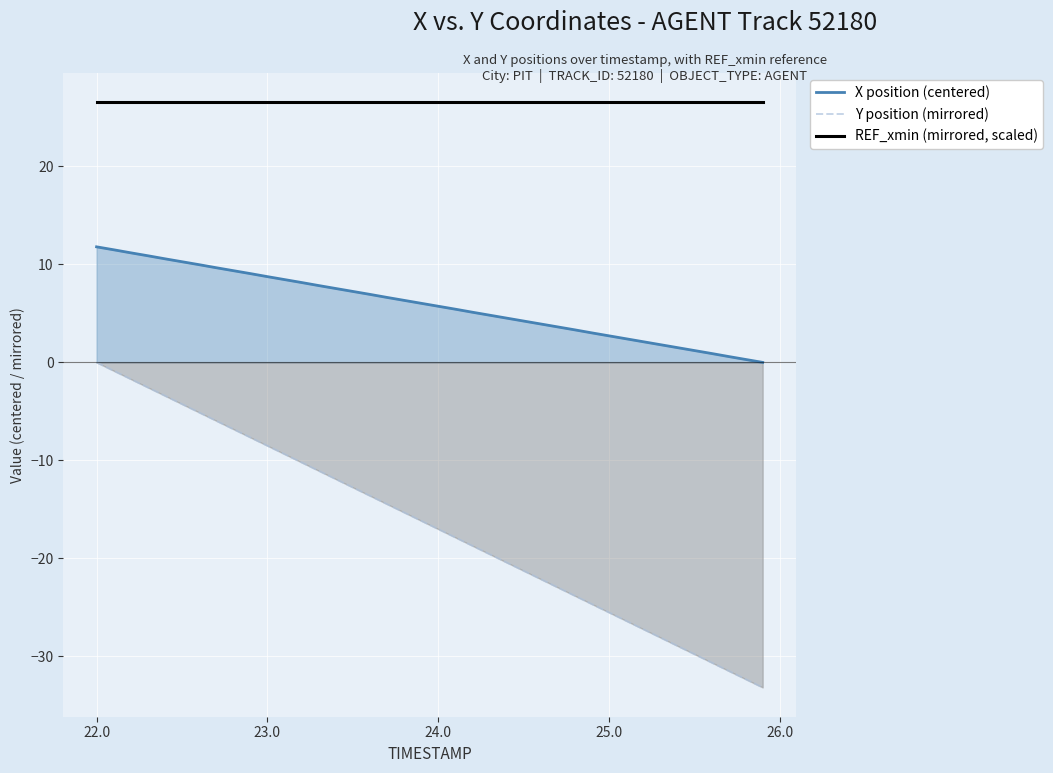

What is the difference between the maximum and minimum values in the X position (centered) series?

11.8